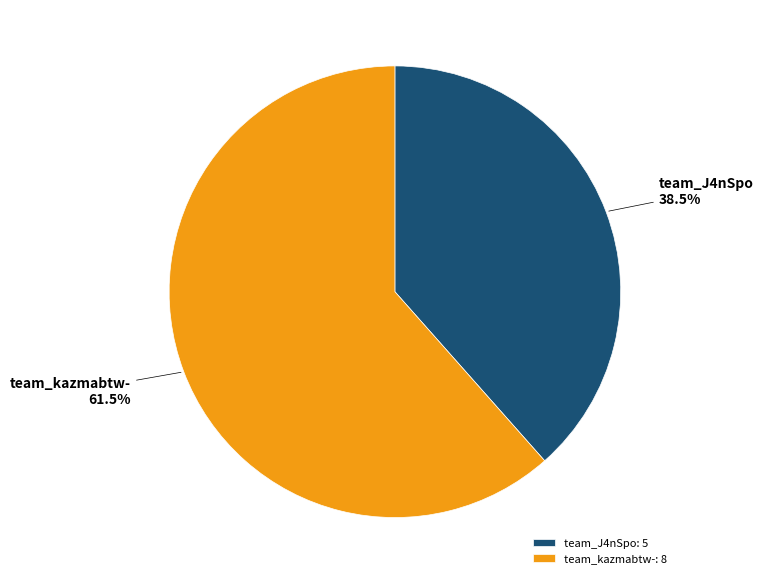

Which slice represents more than half of the pie?

team_kazmabtw-